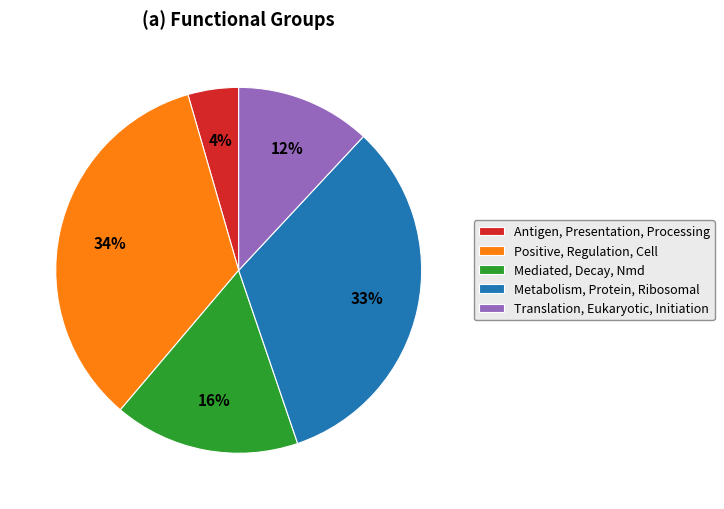

Is the sum of Mediated, Decay, Nmd and Metabolism, Protein, Ribosomal greater than half?

No